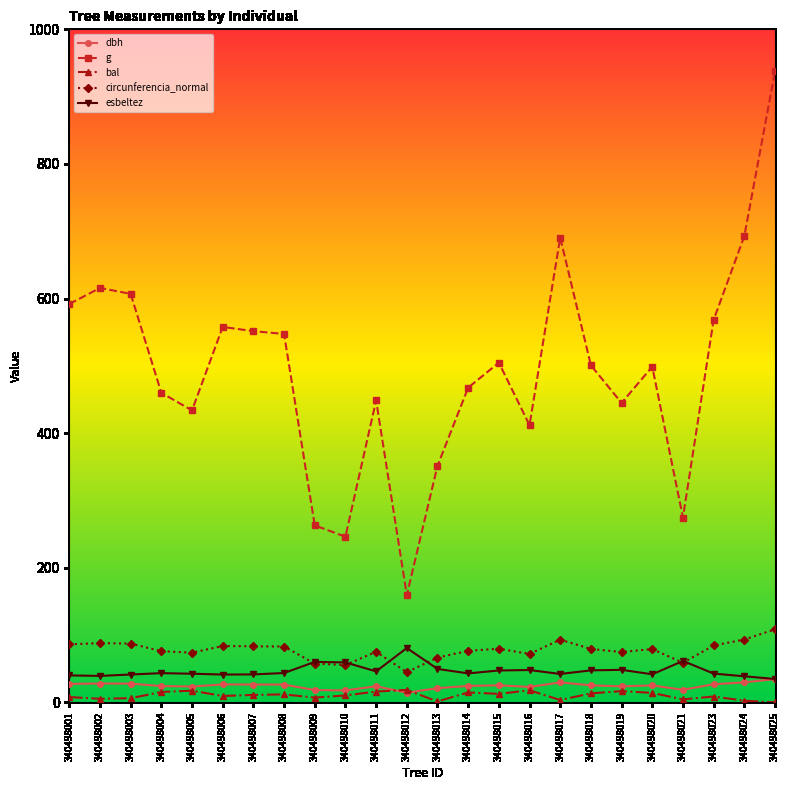

Is the value of dbh at 340498016 greater than the value of esbeltez at 340498003?

No